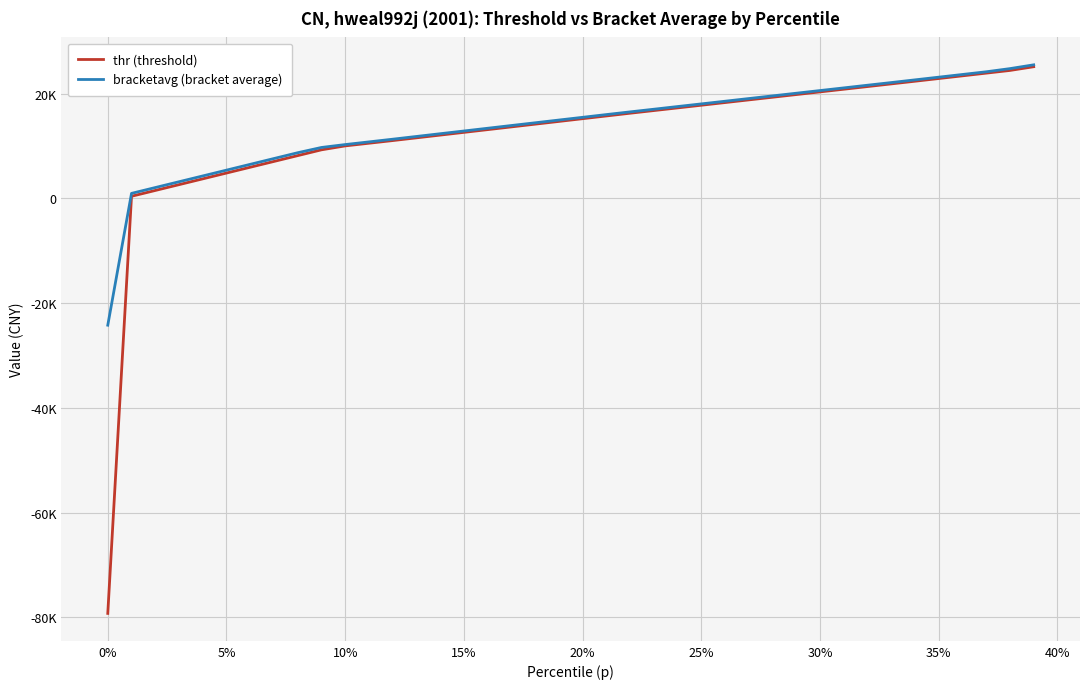

Which series has the largest total across all categories?

bracketavg (bracket average)